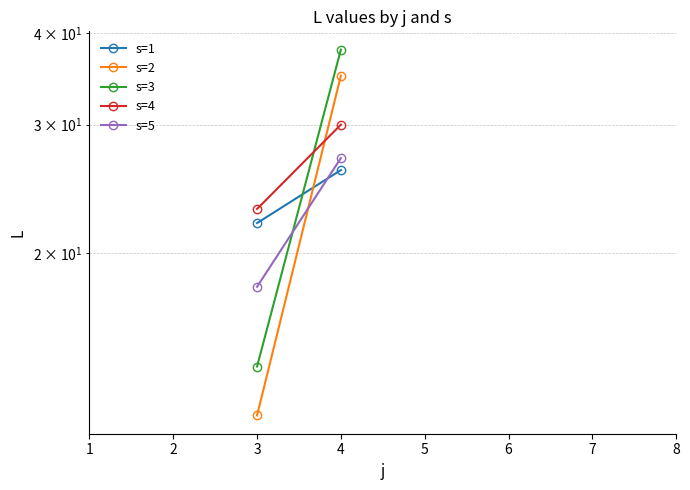

What is the value of the s=2 point at the 4th from the left?

35.0